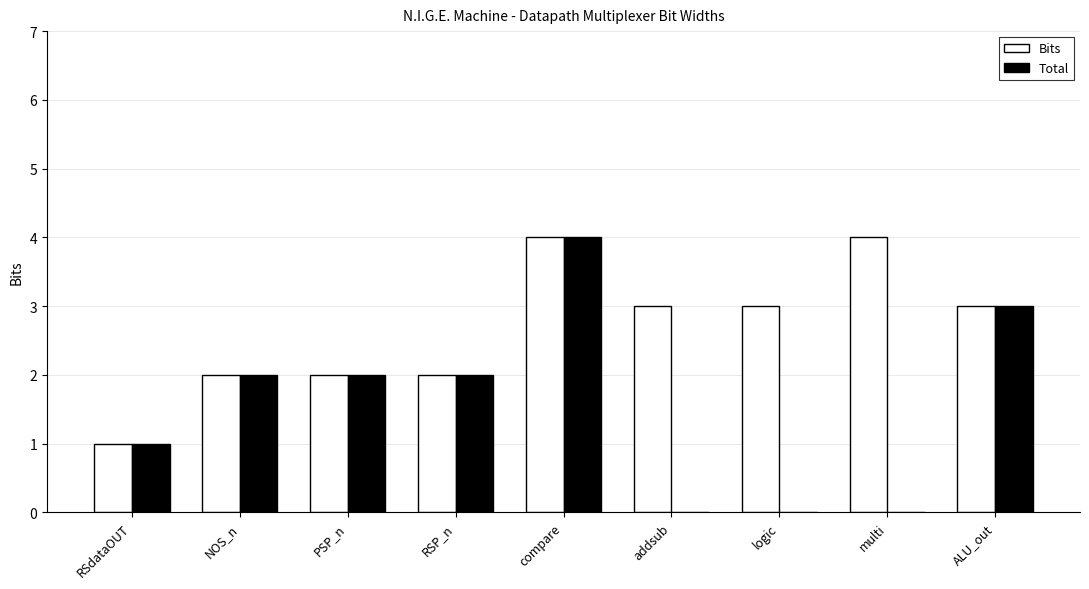

What is the highest value of the Bits series?

4